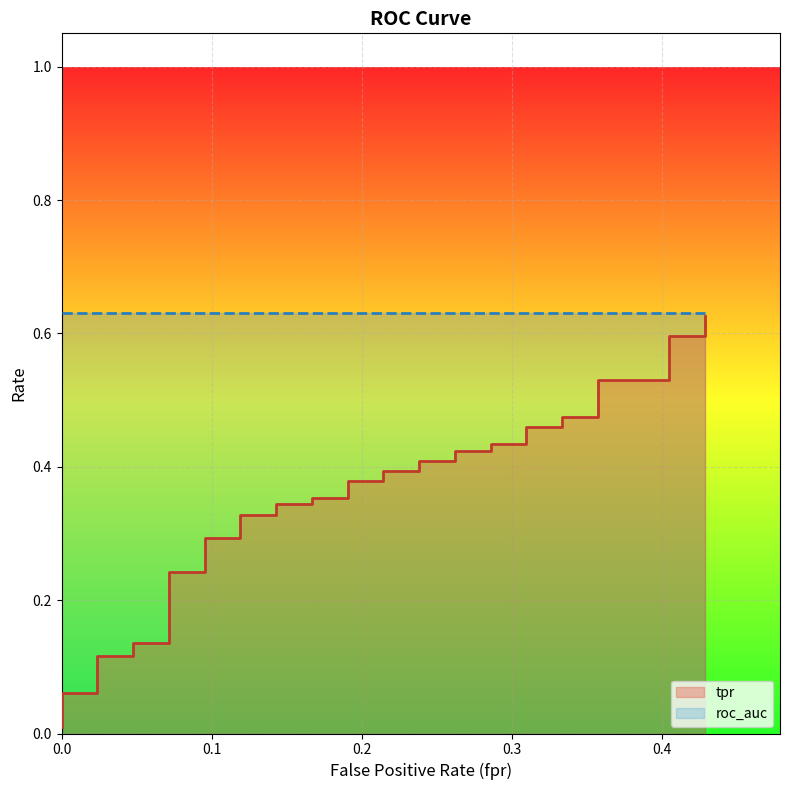

Does the chart display data point markers on the line(s)?

No